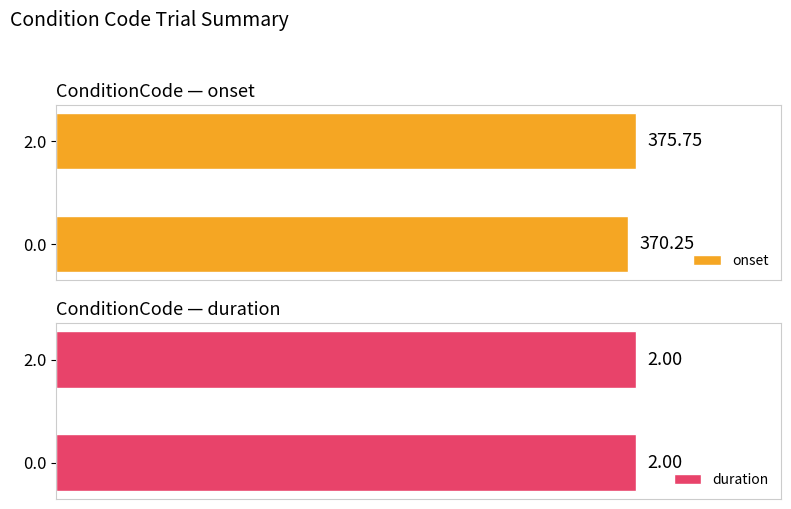

Rank the categories by onset value from lowest to highest.

0.0, 2.0